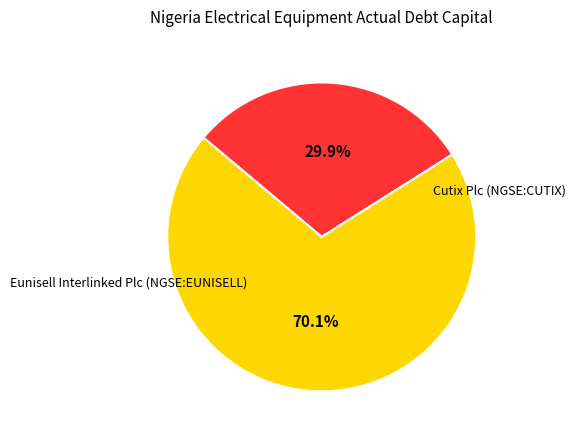

Does Cutix Plc (NGSE:CUTIX) represent more than half of the total?

No